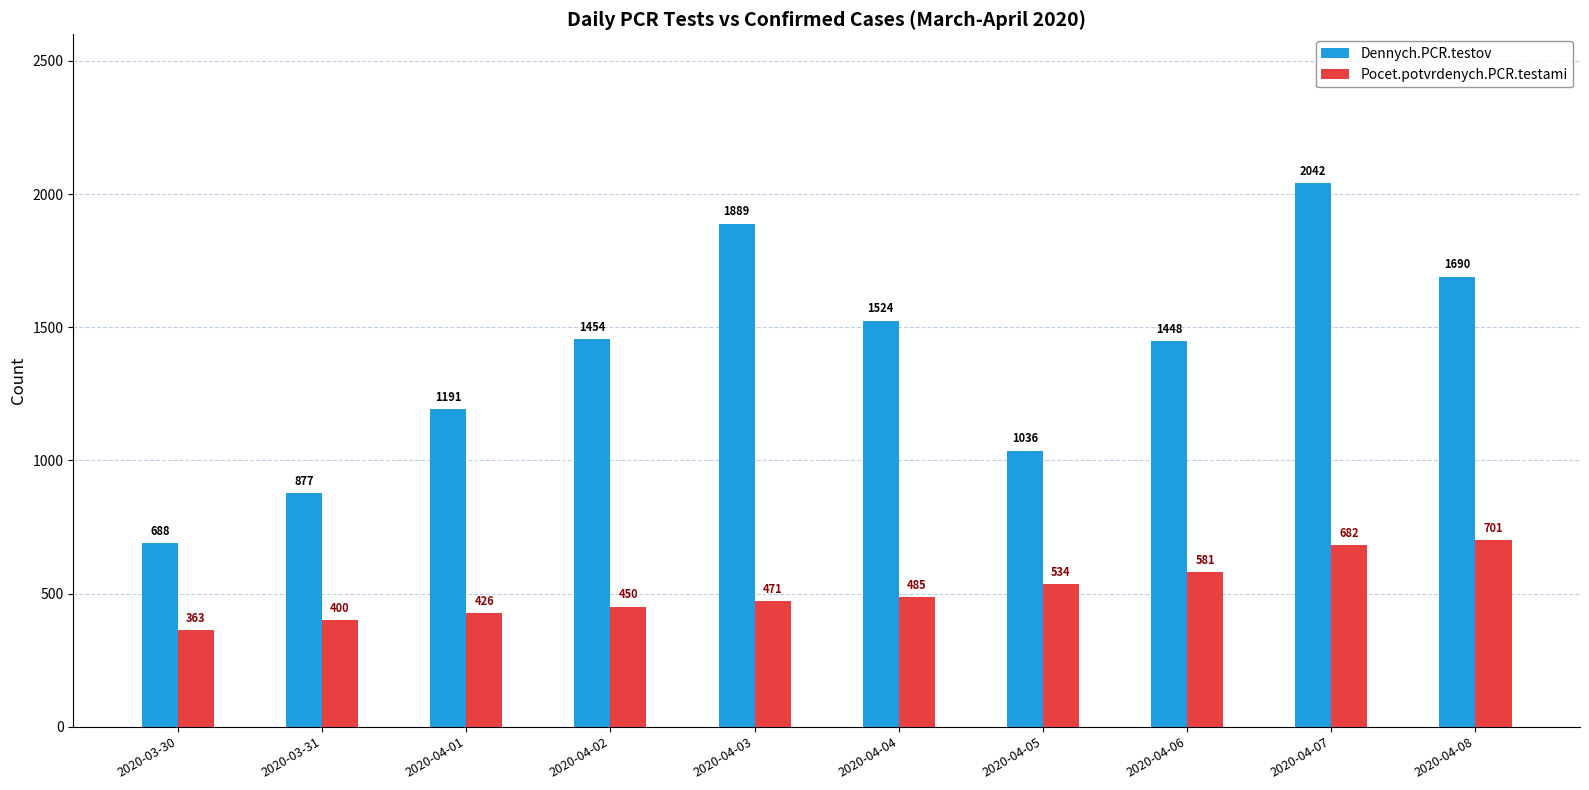

Rank the series by their maximum value, from lowest to highest.

Pocet.potvrdenych.PCR.testami, Dennych.PCR.testov